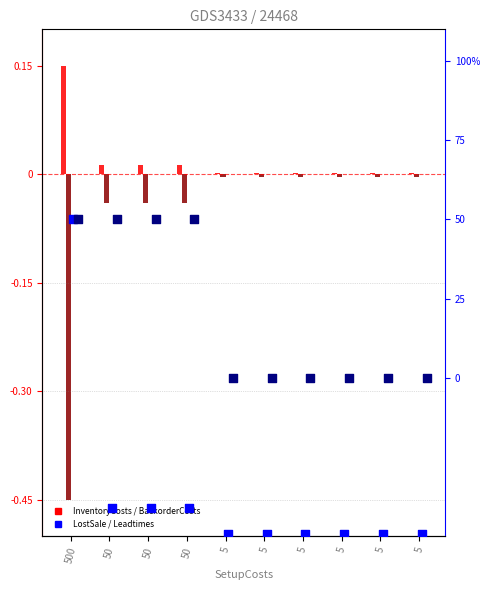

At which category is the sum across all series the highest?

500